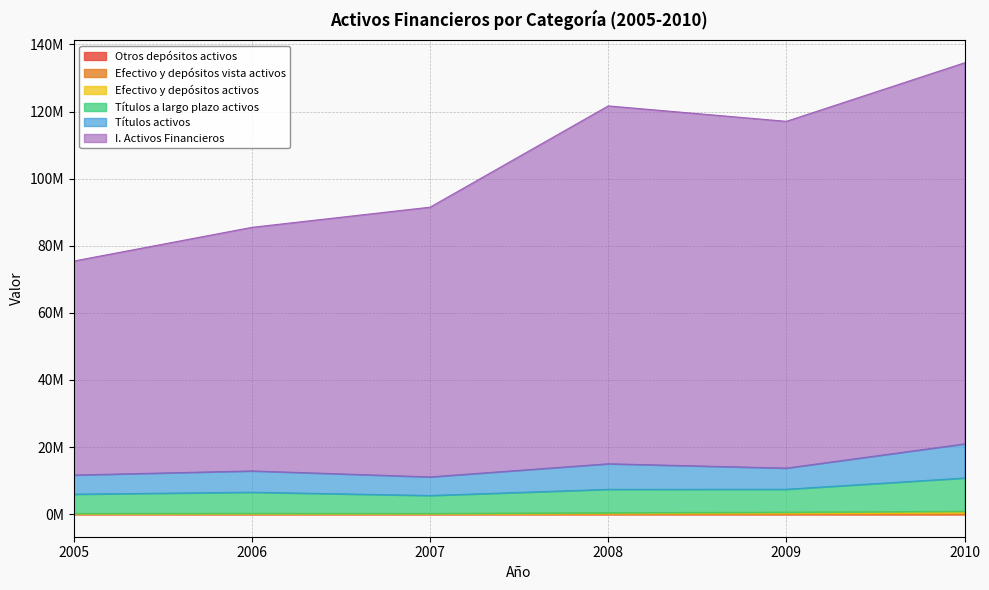

What is the spread (max minus min) of values at 2009?

117092243